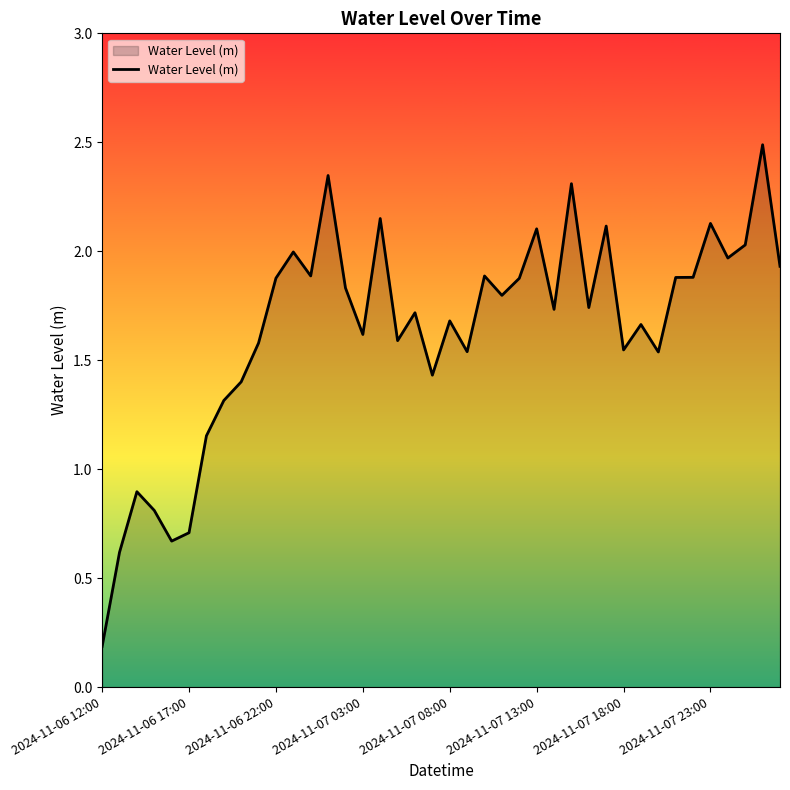

What is the greatest value displayed?

2.5